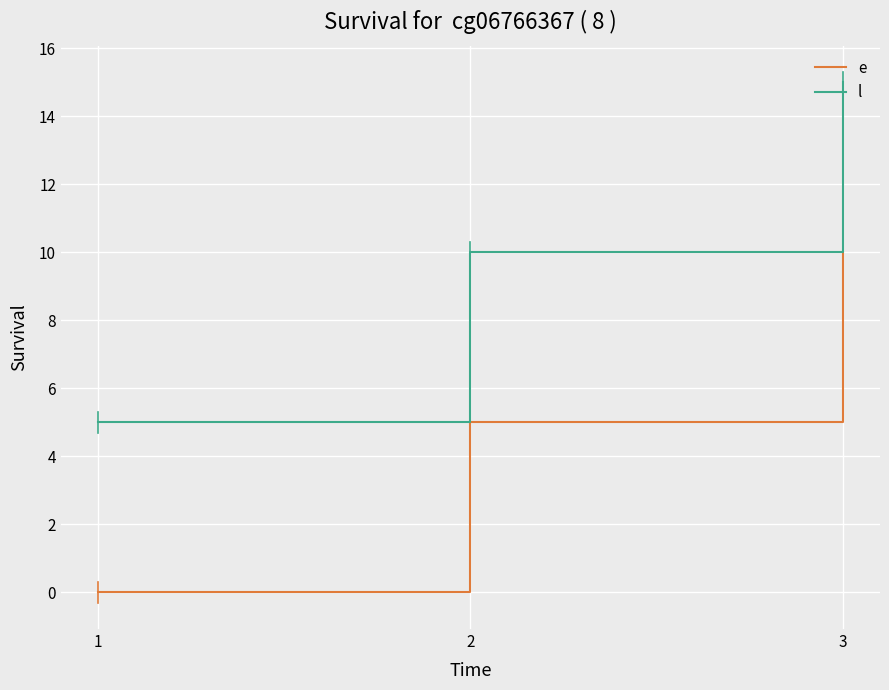

At which category is the sum across all series the highest?

3